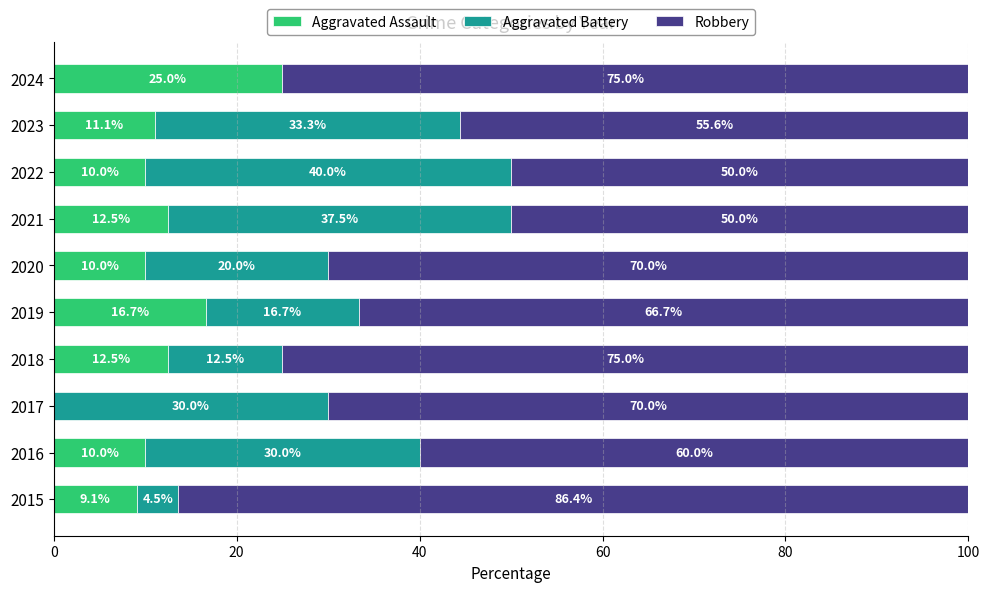

At which label does Aggravated Assault reach its peak?

2024